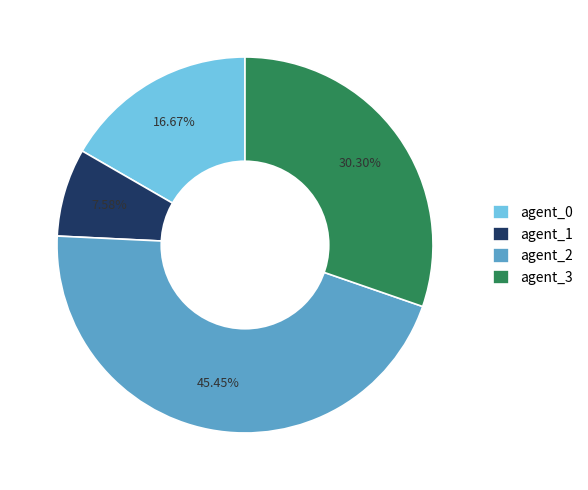

Which category has the smallest portion of the pie?

agent_1